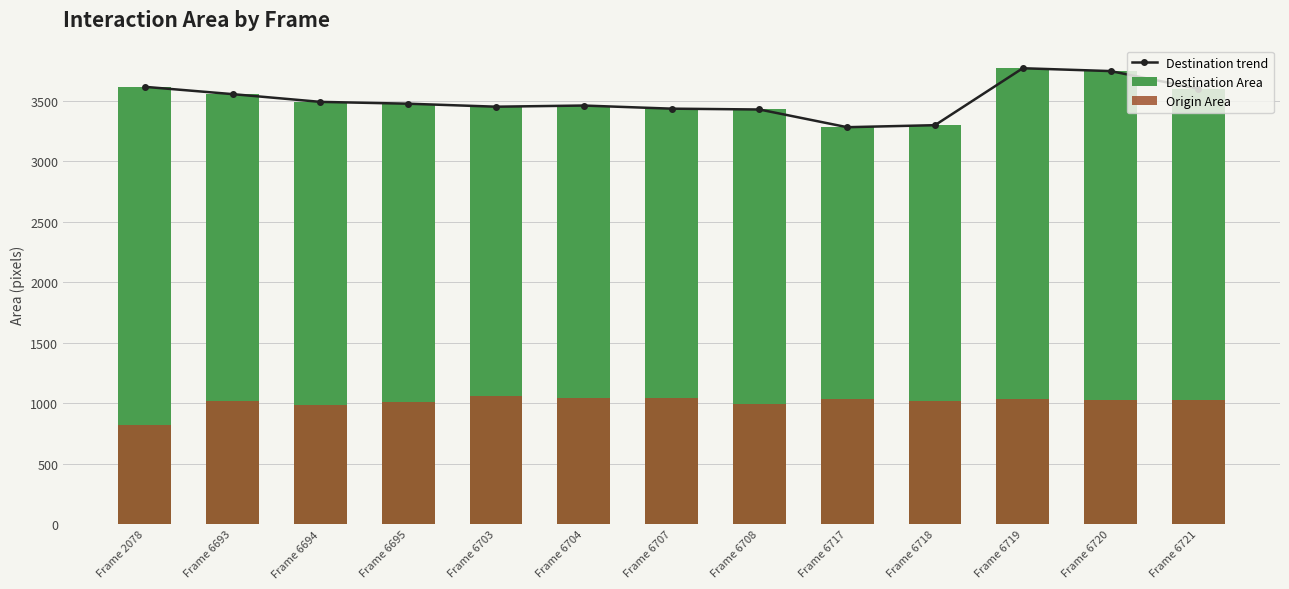

What is the difference between the second highest and second lowest values in the Destination Area series?

447.0